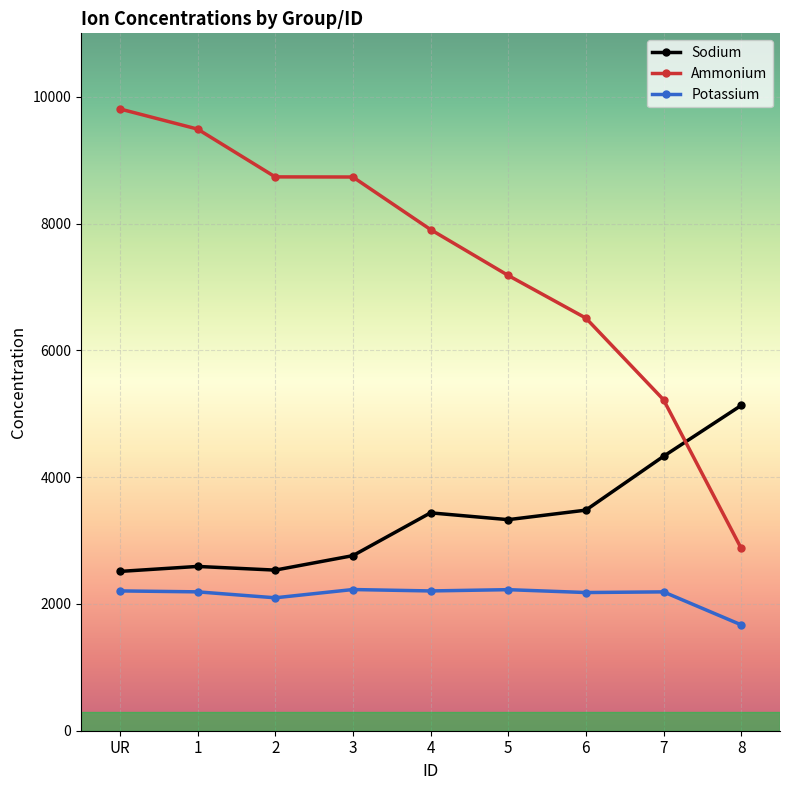

Is the value of Ammonium at 4 greater than the value of Sodium at 5?

Yes